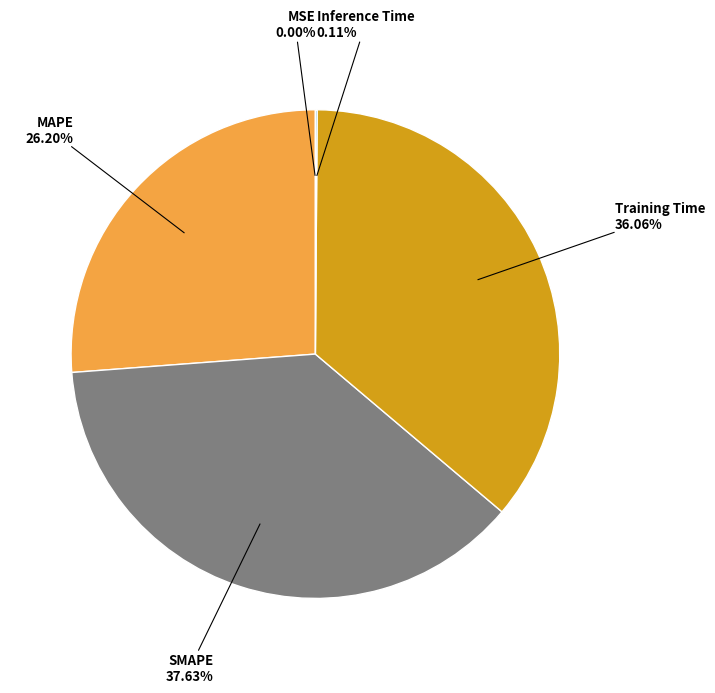

To the nearest percent, what portion does MAPE represent?

26%